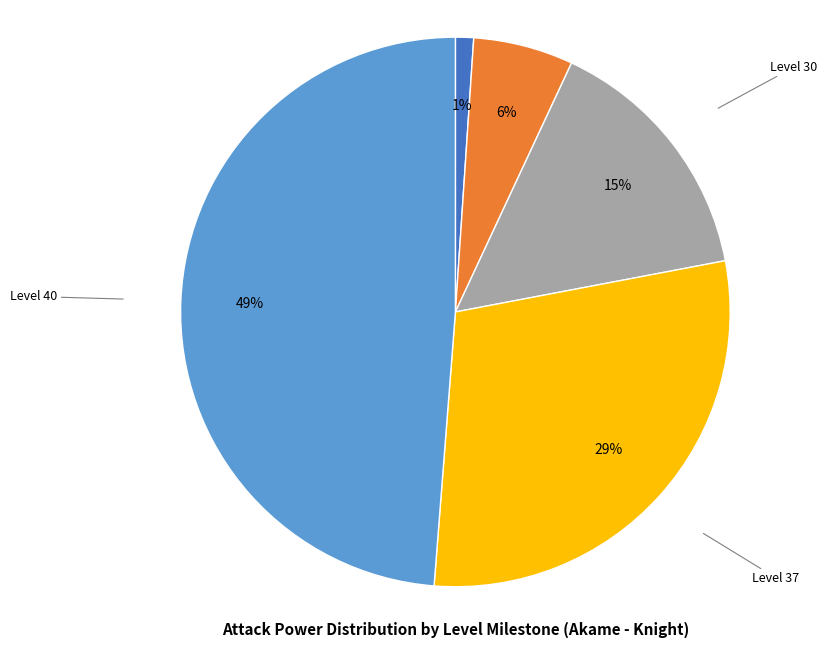

To the nearest percent, what is the difference between the largest and smallest slice percentages?

48%